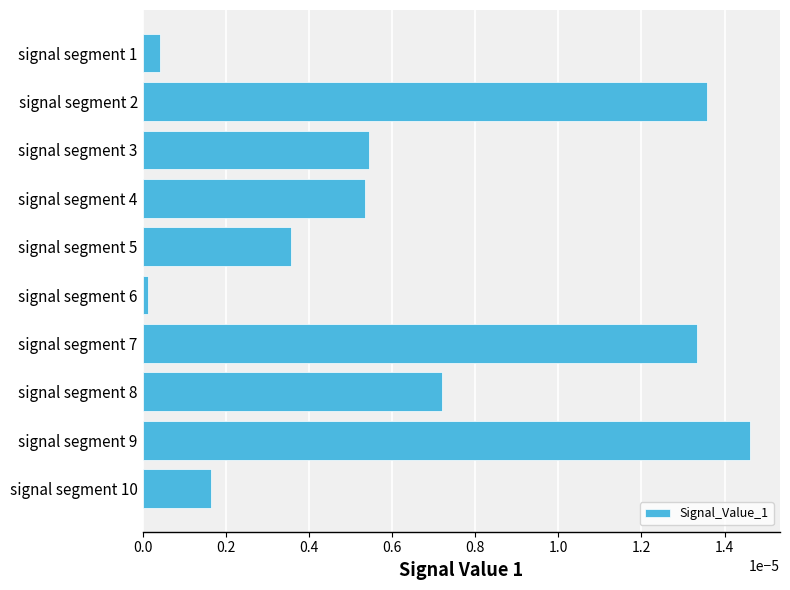

True or false: the data shows 0.0 at signal segment 8.

True